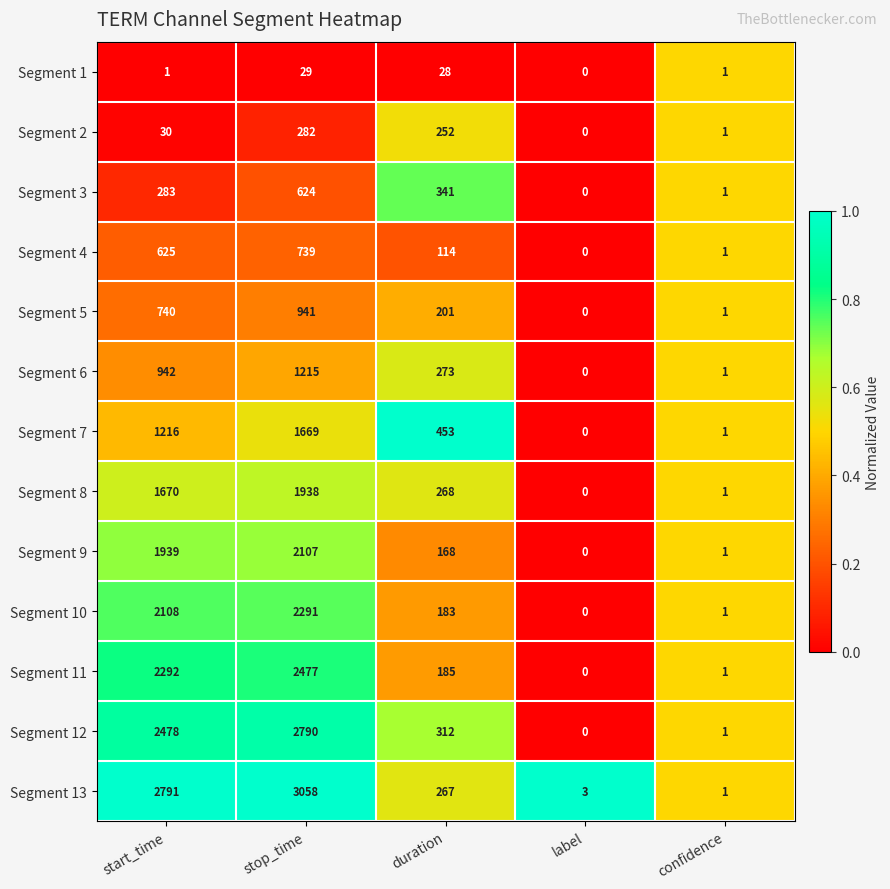

True or false: Segment 11 has a value of 3861 at stop_time.

False